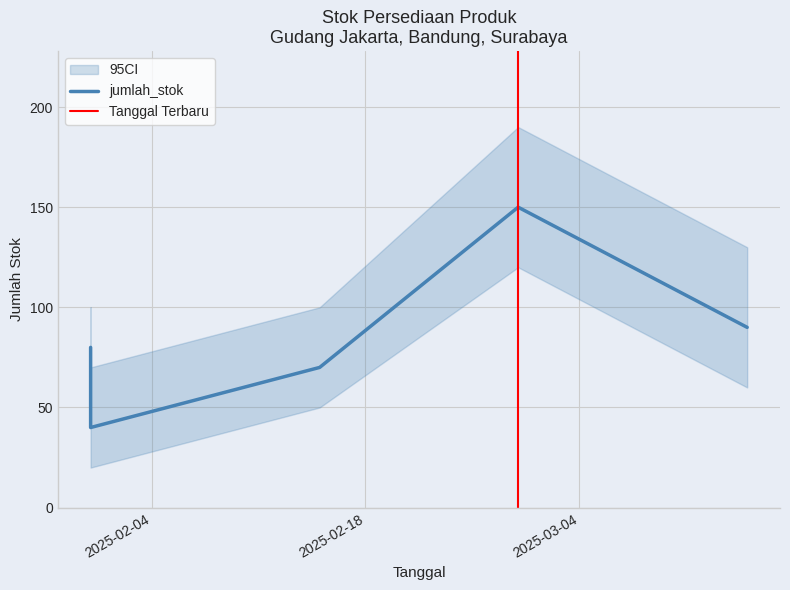

Reading right to left, what are all the values shown in this chart?

2025-03-15=90	2025-02-28=150	2025-02-15=70	2025-01-31=40	2025-01-31=80